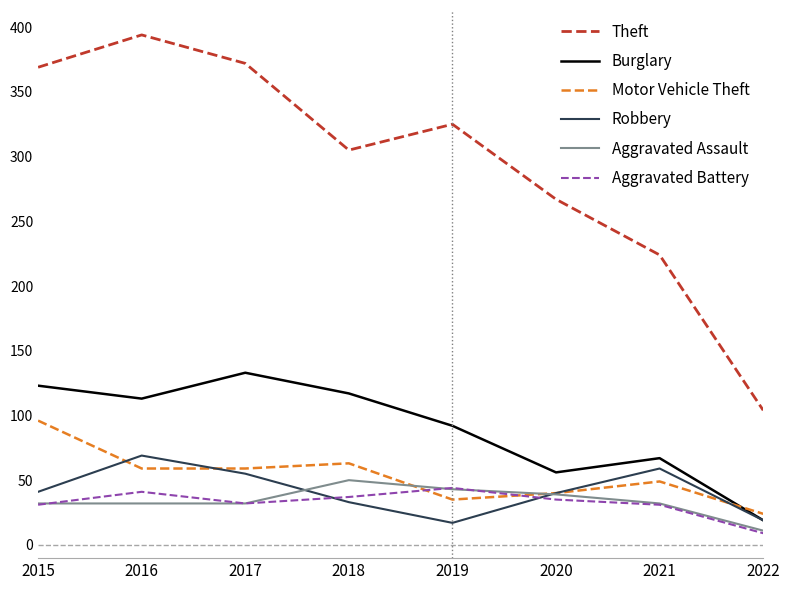

Which series changed the most between 2018 and 2022?

Theft